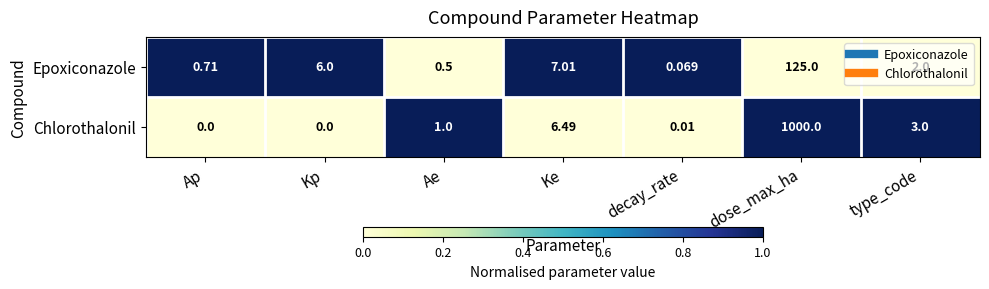

At which category is the sum across all series the highest?

dose_max_ha